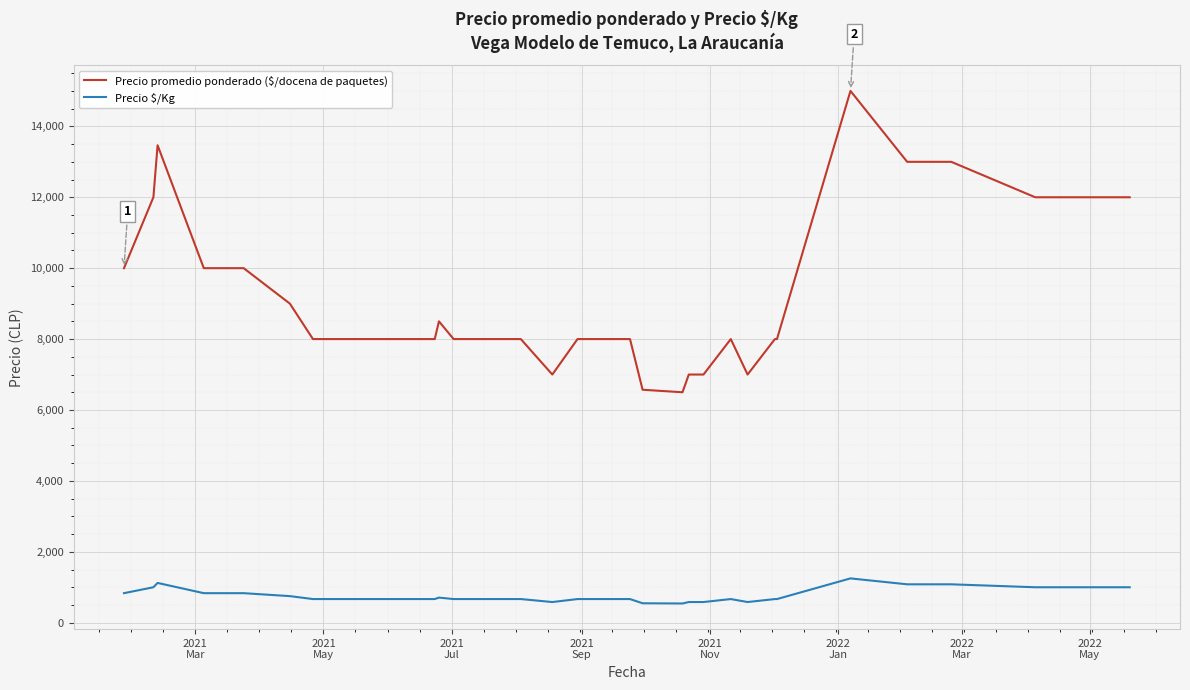

Count the number of data series in this chart.

2